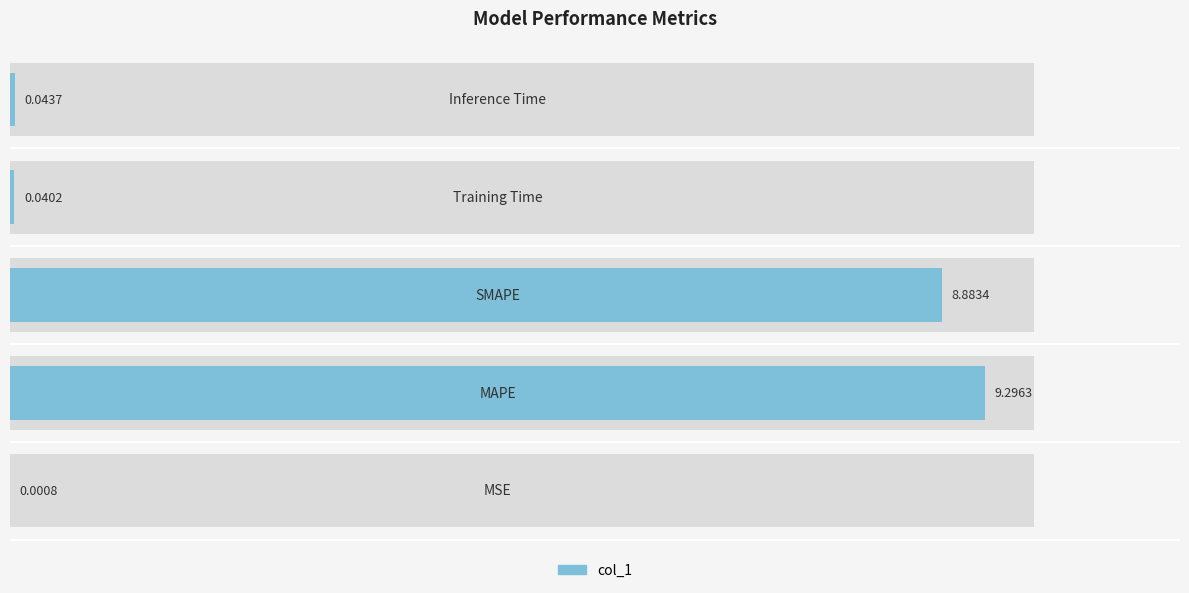

True or false: the data shows 0.0 at 0.

True